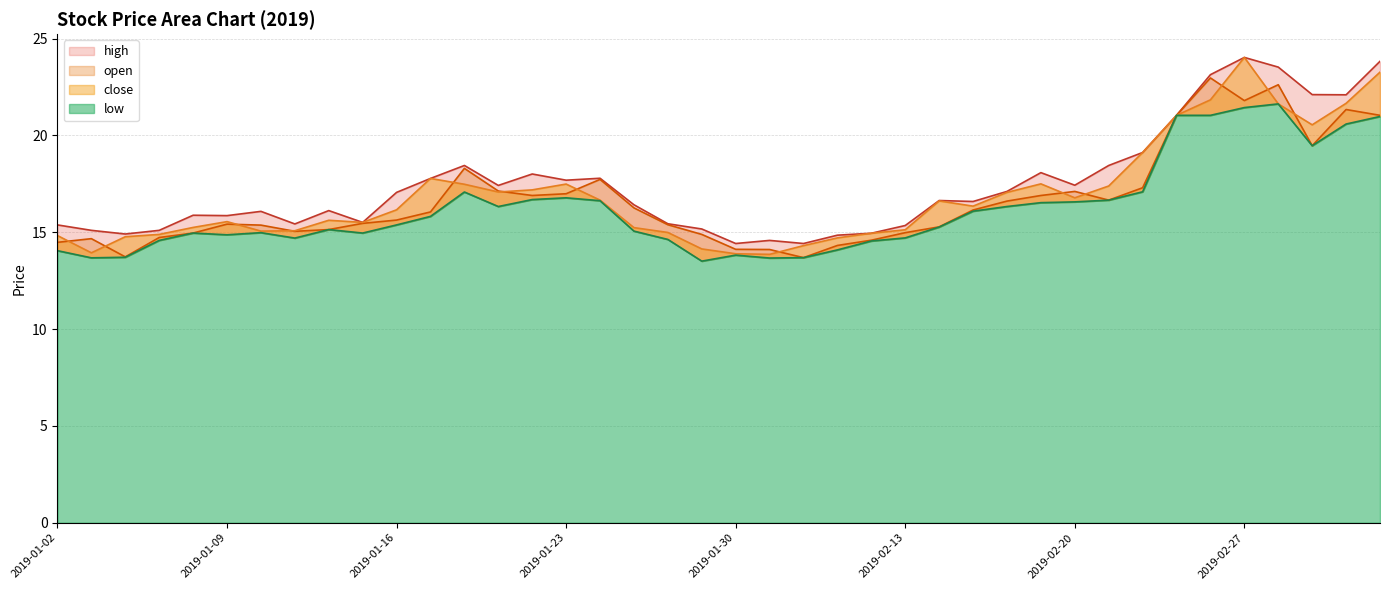

Reading left to right, what are all the values shown in this chart?

open: 2019-01-02=14.5	2019-01-03=14.7	2019-01-04=13.7	2019-01-07=14.7	2019-01-08=15.0	2019-01-09=15.4	2019-01-10=15.4	2019-01-11=15.1	2019-01-14=15.1	2019-01-15=15.5	2019-01-16=15.6	2019-01-17=16.1	2019-01-18=18.3	2019-01-21=17.1	2019-01-22=16.9	2019-01-23=17.0	2019-01-24=17.7	2019-01-25=16.3	2019-01-28=15.4	2019-01-29=14.9	2019-01-30=14.1	2019-01-31=14.1	2019-02-01=13.7	2019-02-11=14.3	2019-02-12=14.6	2019-02-13=15.0	2019-02-14=15.3	2019-02-15=16.1	2019-02-18=16.6	2019-02-19=16.9	2019-02-20=17.1	2019-02-21=16.7	2019-02-22=17.3	2019-02-25=21.0	2019-02-26=23.0	2019-02-27=21.8	2019-02-28=22.6	2019-03-01=19.5	2019-03-04=21.3	2019-03-05=21.0
close: 2019-01-02=14.8	2019-01-03=13.9	2019-01-04=14.8	2019-01-07=14.9	2019-01-08=15.2	2019-01-09=15.6	2019-01-10=15.1	2019-01-11=15.1	2019-01-14=15.6	2019-01-15=15.5	2019-01-16=16.2	2019-01-17=17.8	2019-01-18=17.5	2019-01-21=17.1	2019-01-22=17.2	2019-01-23=17.5	2019-01-24=16.7	2019-01-25=15.2	2019-01-28=15.0	2019-01-29=14.1	2019-01-30=13.9	2019-01-31=13.9	2019-02-01=14.3	2019-02-11=14.7	2019-02-12=14.9	2019-02-13=15.1	2019-02-14=16.6	2019-02-15=16.4	2019-02-18=17.1	2019-02-19=17.5	2019-02-20=16.8	2019-02-21=17.4	2019-02-22=19.1	2019-02-25=21.0	2019-02-26=21.8	2019-02-27=24.0	2019-02-28=21.6	2019-03-01=20.6	2019-03-04=21.7	2019-03-05=23.3
high: 2019-01-02=15.4	2019-01-03=15.1	2019-01-04=14.9	2019-01-07=15.1	2019-01-08=15.9	2019-01-09=15.9	2019-01-10=16.1	2019-01-11=15.4	2019-01-14=16.1	2019-01-15=15.5	2019-01-16=17.1	2019-01-17=17.8	2019-01-18=18.4	2019-01-21=17.4	2019-01-22=18.0	2019-01-23=17.7	2019-01-24=17.8	2019-01-25=16.4	2019-01-28=15.4	2019-01-29=15.2	2019-01-30=14.4	2019-01-31=14.6	2019-02-01=14.4	2019-02-11=14.8	2019-02-12=14.9	2019-02-13=15.3	2019-02-14=16.6	2019-02-15=16.6	2019-02-18=17.1	2019-02-19=18.1	2019-02-20=17.4	2019-02-21=18.4	2019-02-22=19.1	2019-02-25=21.0	2019-02-26=23.1	2019-02-27=24.0	2019-02-28=23.5	2019-03-01=22.1	2019-03-04=22.1	2019-03-05=23.8
low: 2019-01-02=14.1	2019-01-03=13.7	2019-01-04=13.7	2019-01-07=14.6	2019-01-08=15.0	2019-01-09=14.9	2019-01-10=15.0	2019-01-11=14.7	2019-01-14=15.1	2019-01-15=15.0	2019-01-16=15.4	2019-01-17=15.8	2019-01-18=17.1	2019-01-21=16.3	2019-01-22=16.7	2019-01-23=16.8	2019-01-24=16.6	2019-01-25=15.1	2019-01-28=14.6	2019-01-29=13.5	2019-01-30=13.8	2019-01-31=13.7	2019-02-01=13.7	2019-02-11=14.1	2019-02-12=14.6	2019-02-13=14.7	2019-02-14=15.3	2019-02-15=16.1	2019-02-18=16.3	2019-02-19=16.5	2019-02-20=16.6	2019-02-21=16.7	2019-02-22=17.1	2019-02-25=21.0	2019-02-26=21.0	2019-02-27=21.4	2019-02-28=21.6	2019-03-01=19.5	2019-03-04=20.6	2019-03-05=21.0